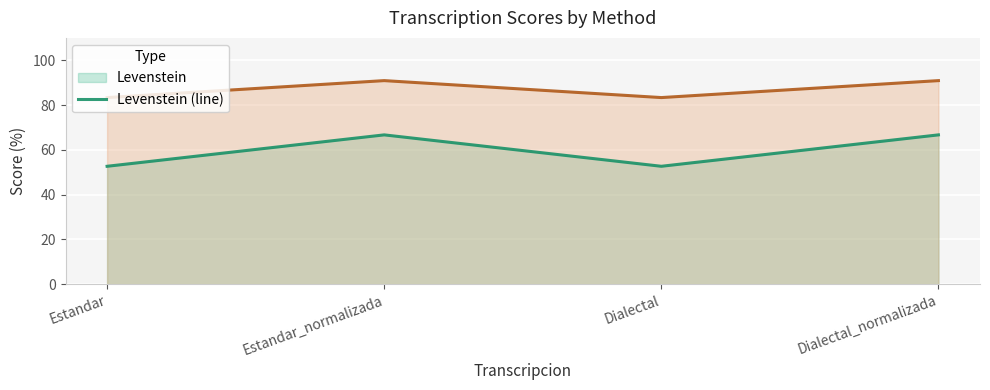

How many lines are shown in the chart?

2